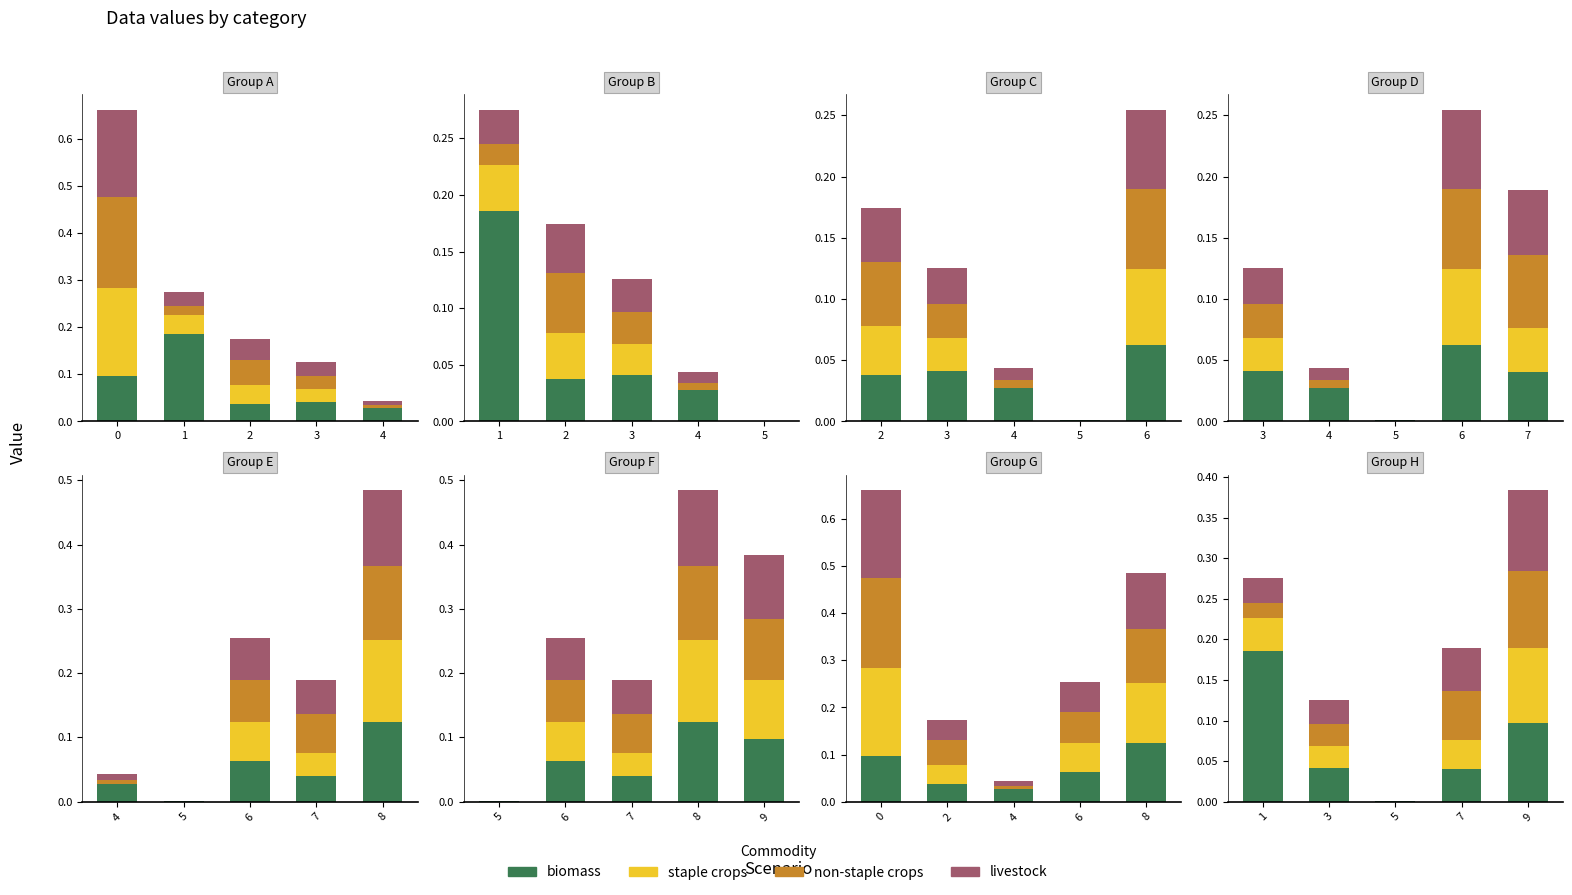

How many values in the non-staple crops series exceed 0?

4